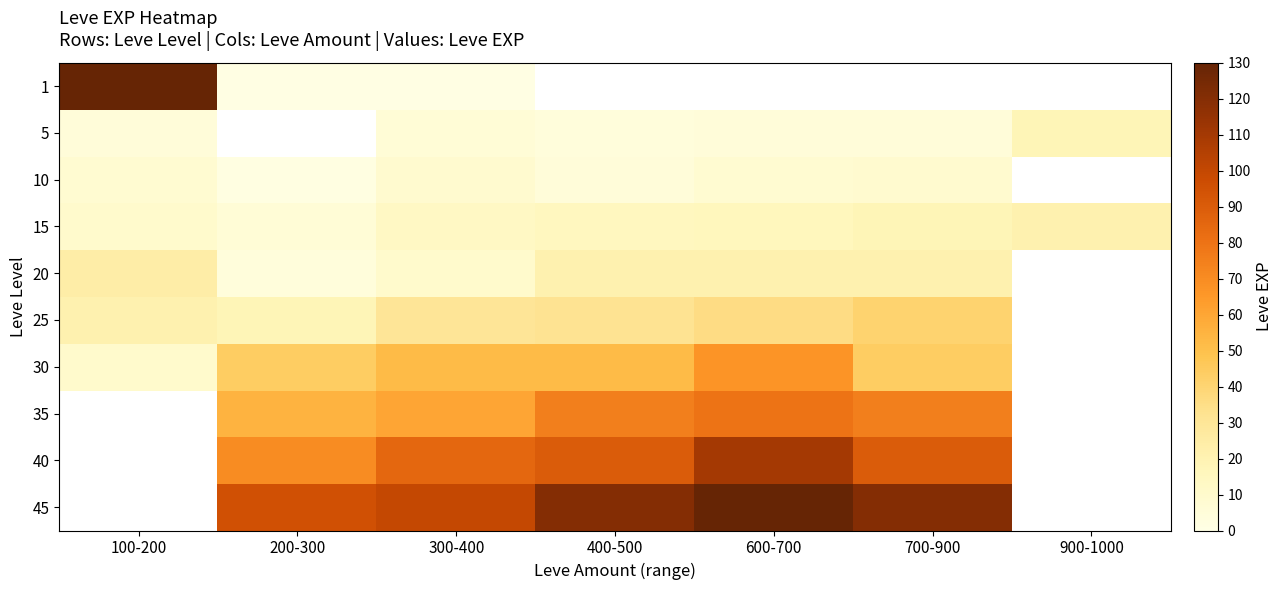

What is the smallest value displayed?

1.0